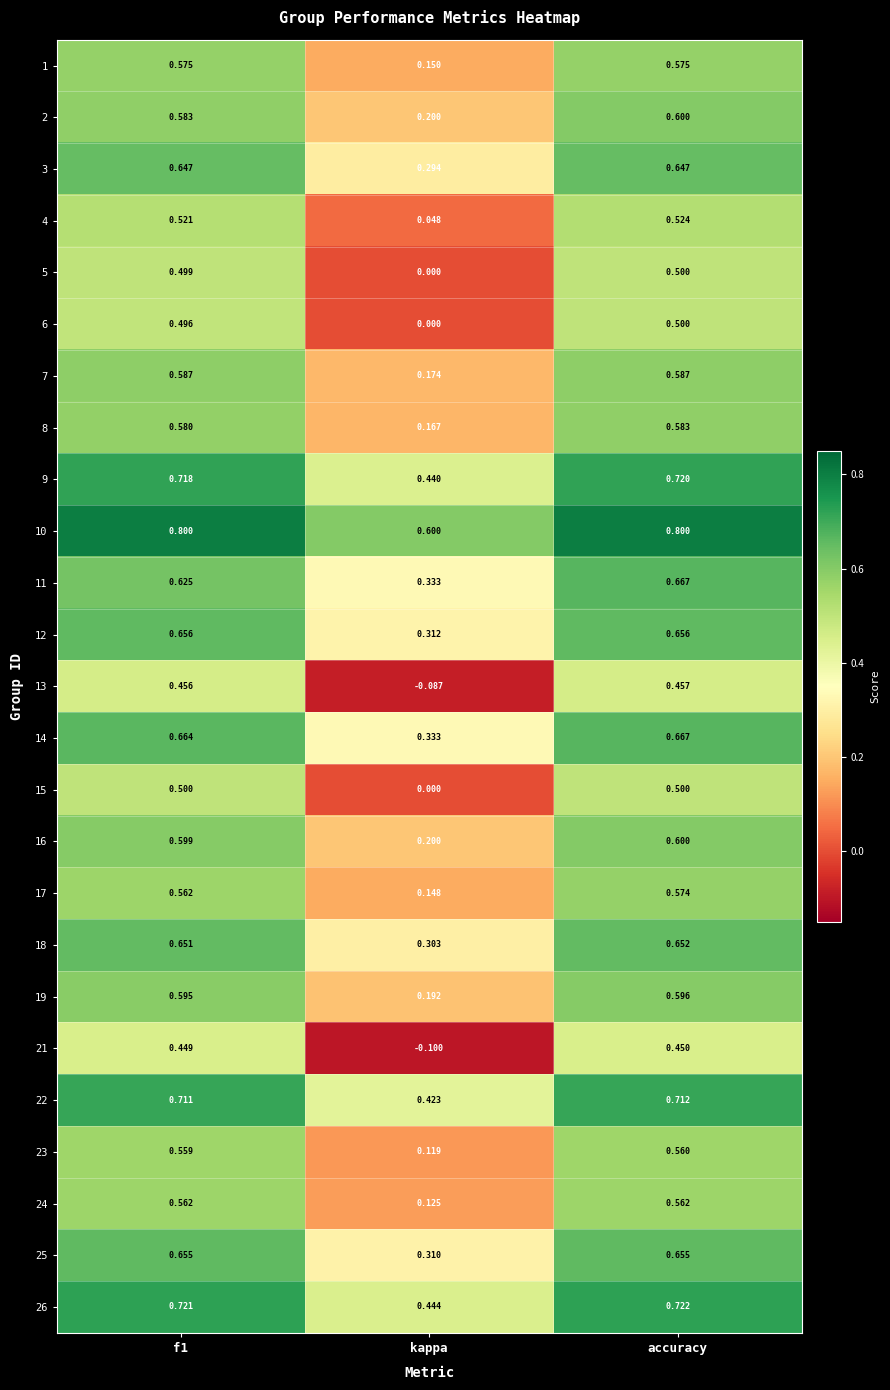

At which label is 21 closest to 0?

kappa